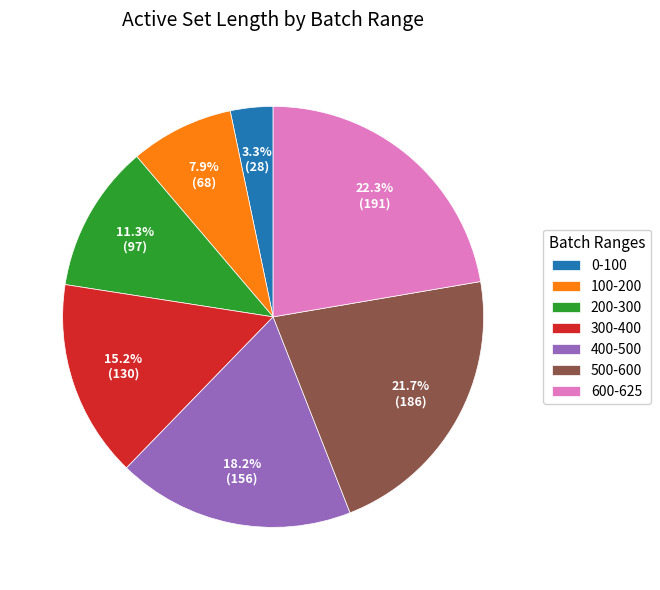

How many segments does this pie chart have?

7